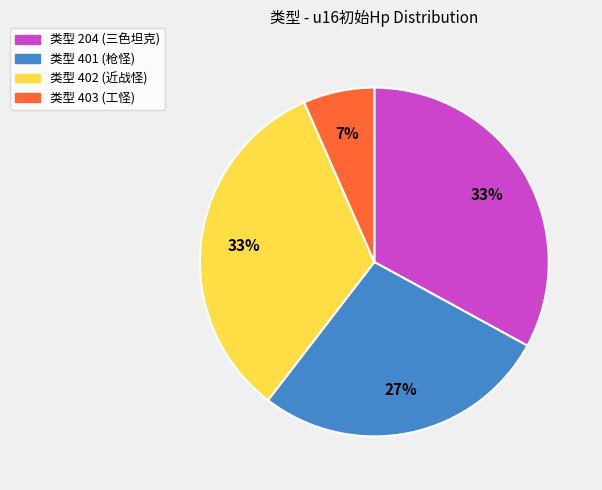

True or false: 类型 204 (三色坦克) accounts for 20% of the total.

False